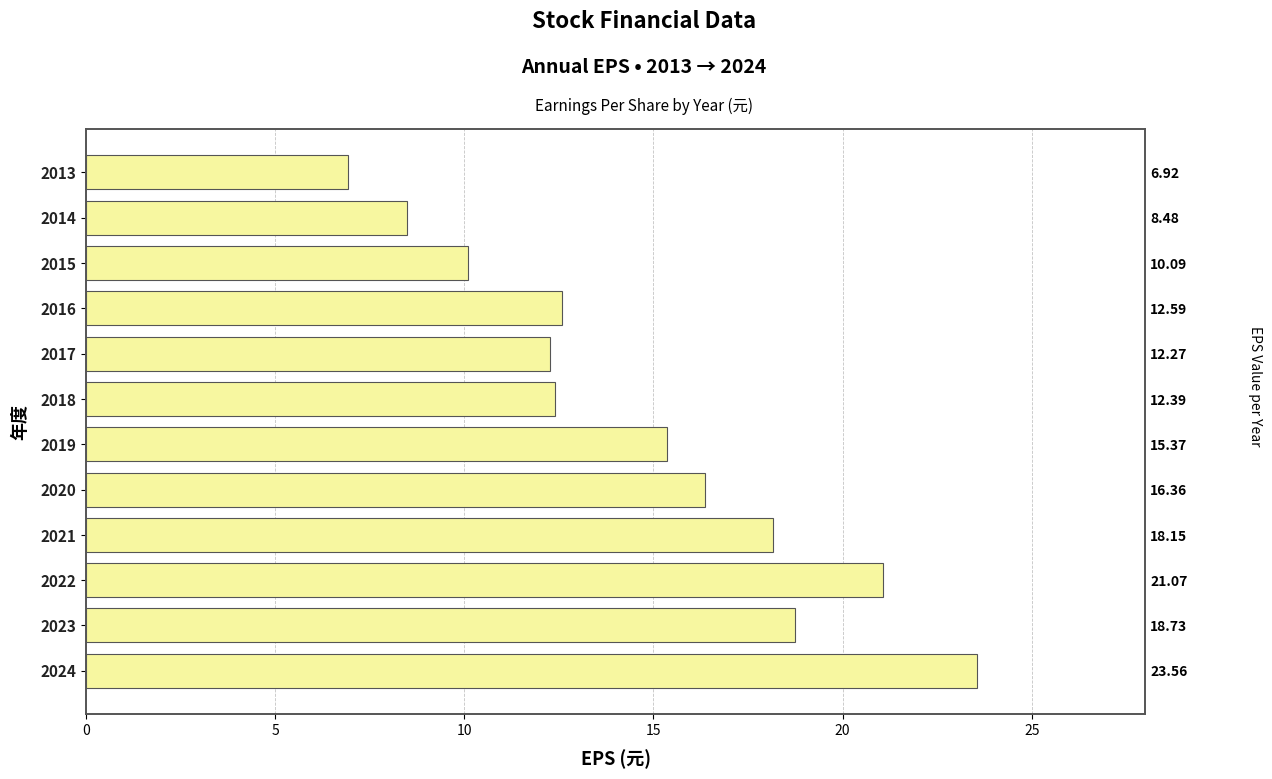

What is the difference between the maximum and minimum values?

16.6